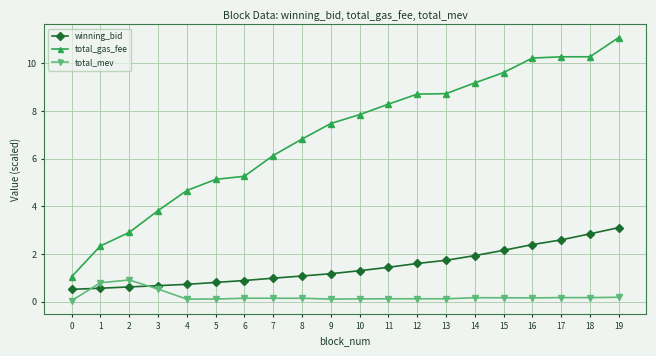

How many lines are shown in the chart?

3